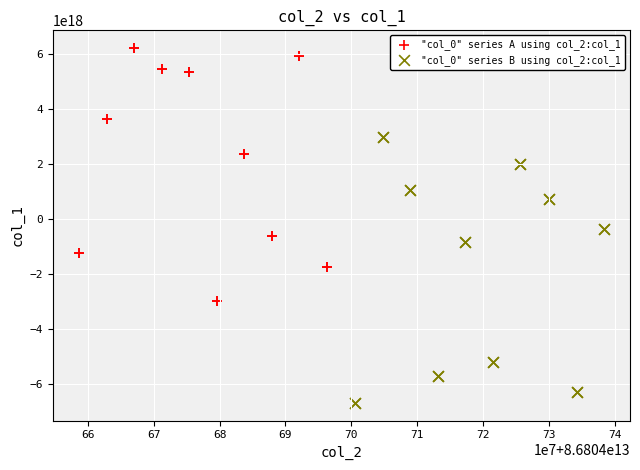

Which series reaches the maximum Y coordinate?

"col_0" series A using col_2:col_1